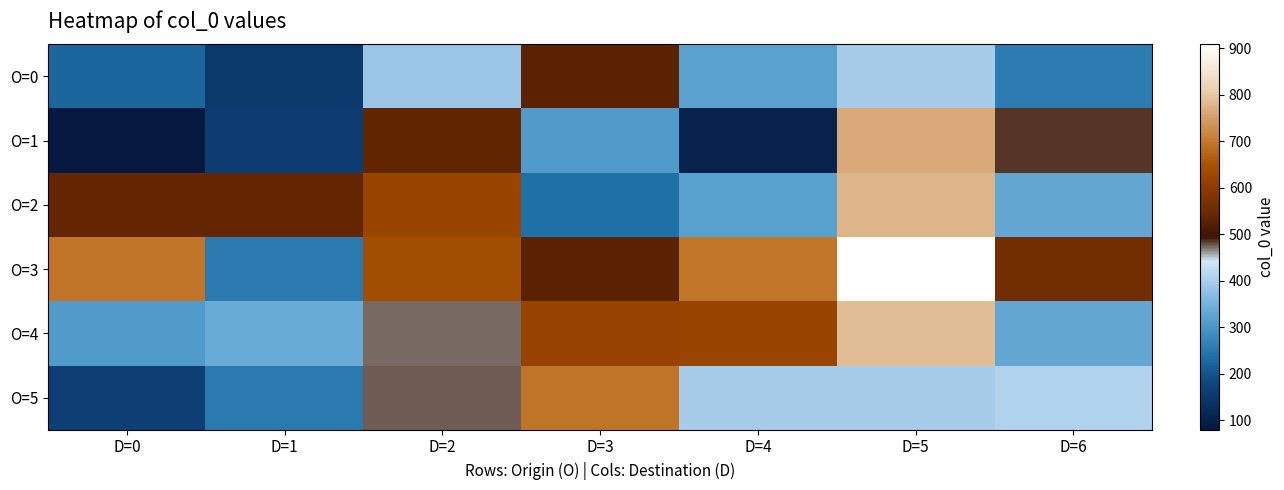

Rank the series by their maximum value, from highest to lowest.

O=3, O=4, O=2, O=1, O=5, O=0